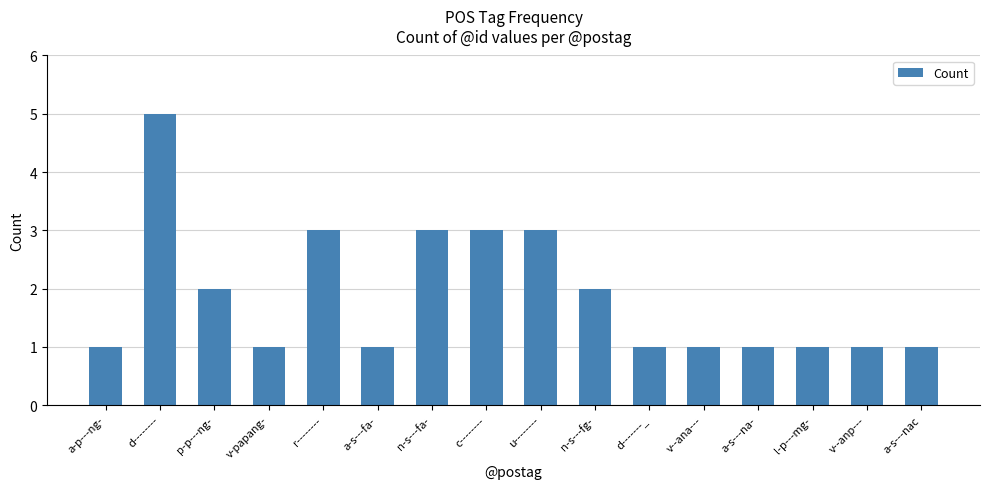

Is it true that the value at d-------- is 2?

False